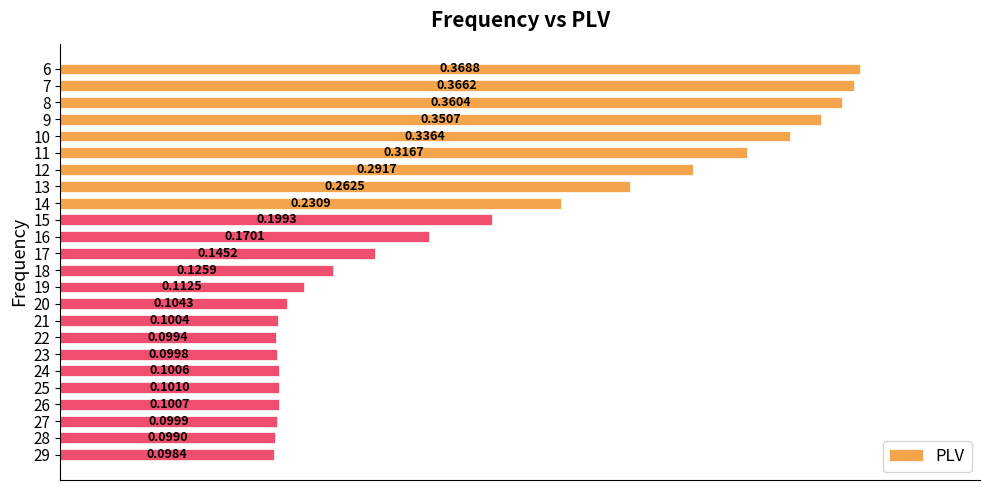

How many bars are there in total?

24